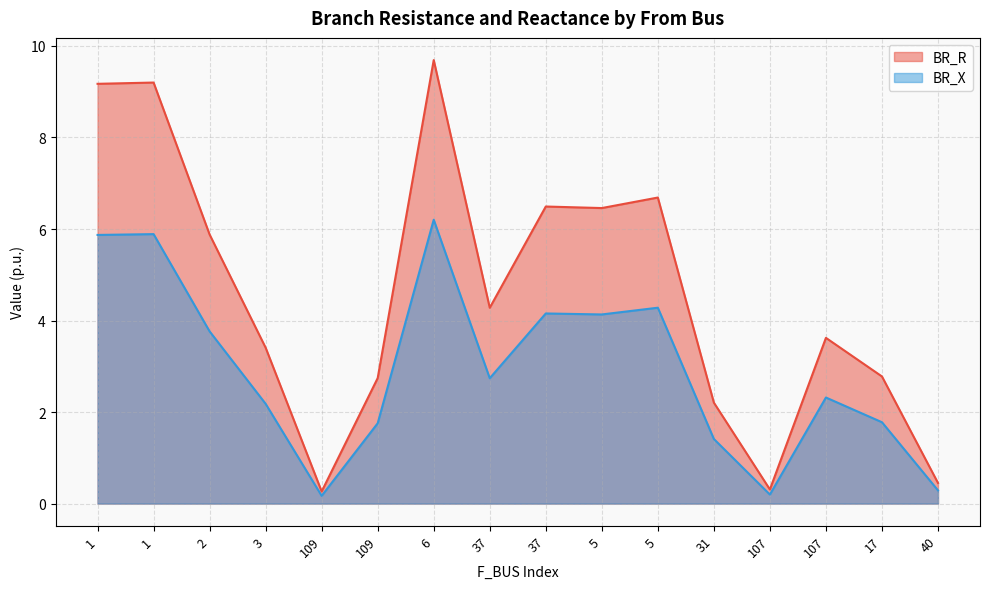

How many data points in BR_R are less than 4?

8